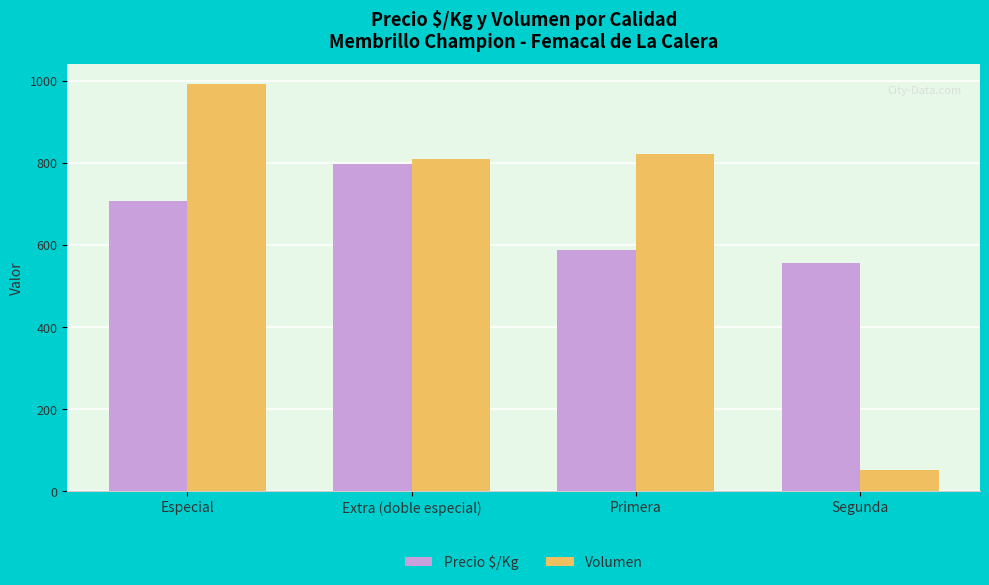

What is the total value across all series at Segunda?

606